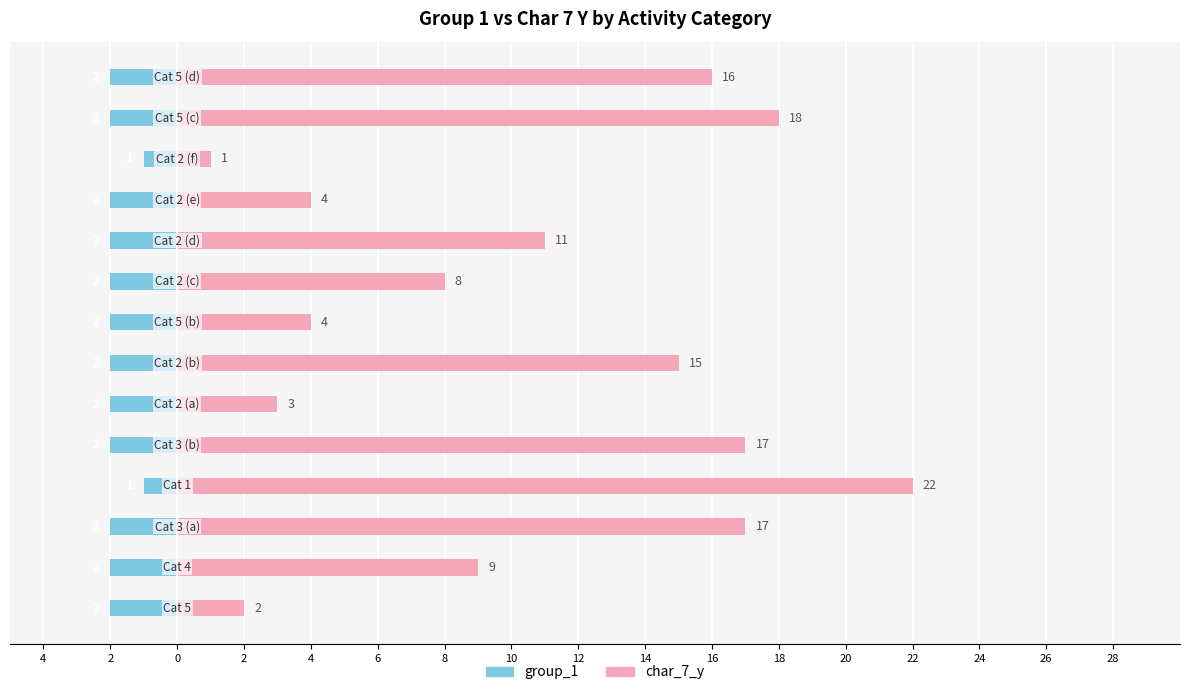

List the series in order of their overall mean, highest first.

char_7_y, group_1